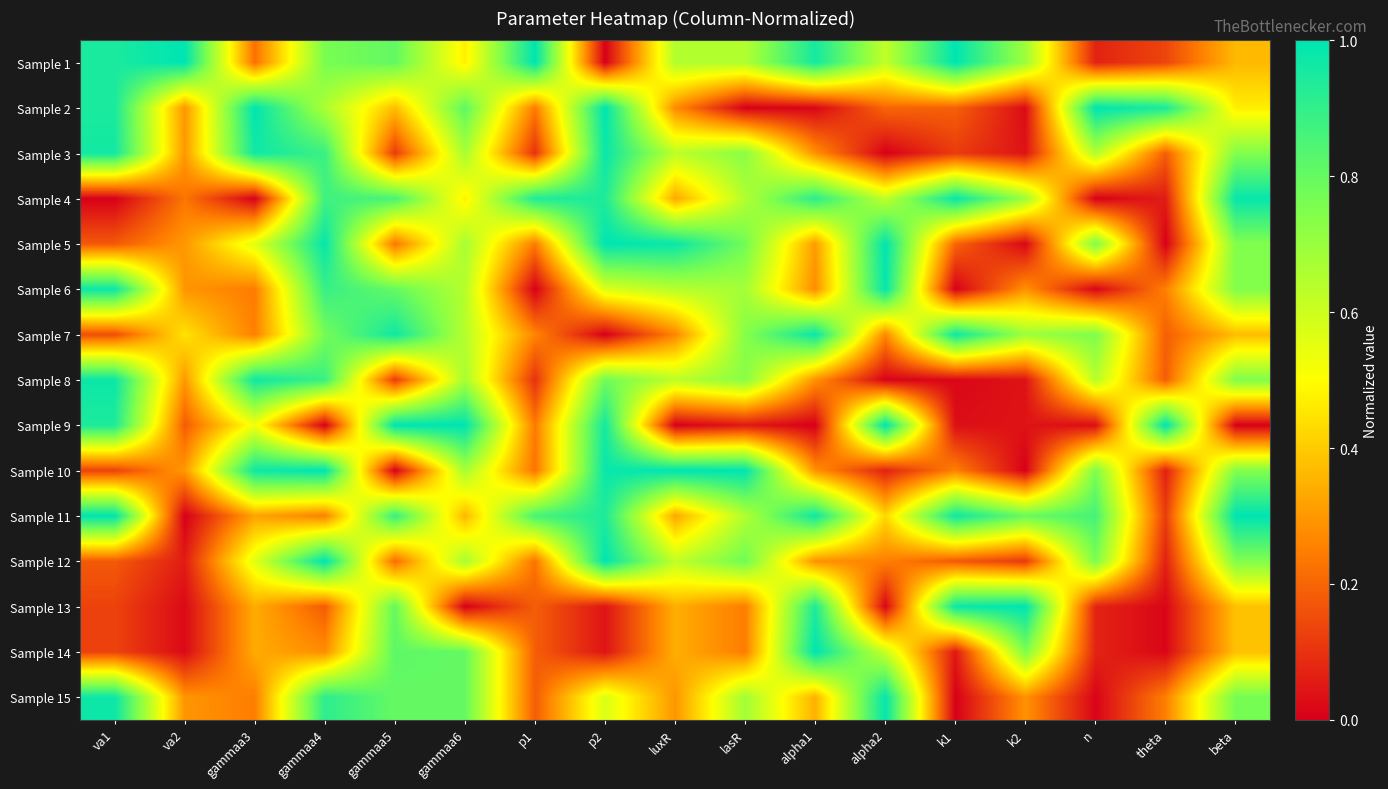

Rank the series by their maximum value, from lowest to highest.

Sample 8, Sample 3, Sample 7, Sample 4, Sample 6, Sample 15, Sample 5, Sample 1, Sample 2, Sample 9, Sample 10, Sample 11, Sample 12, Sample 13, Sample 14